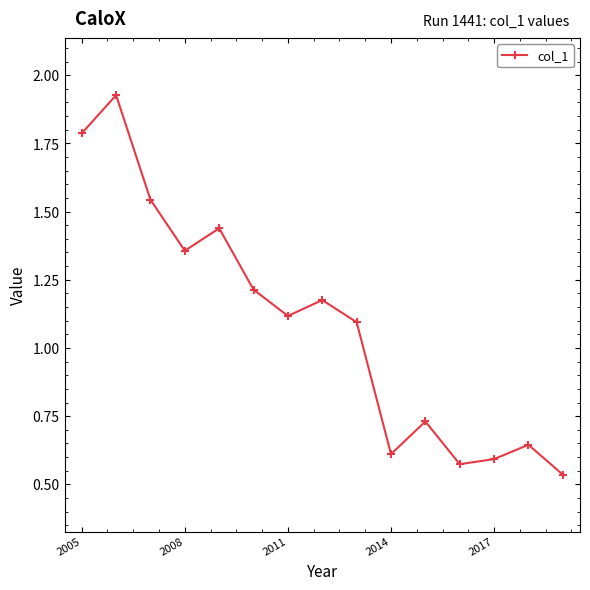

True or false: the data has more than 0 interior local peaks.

True